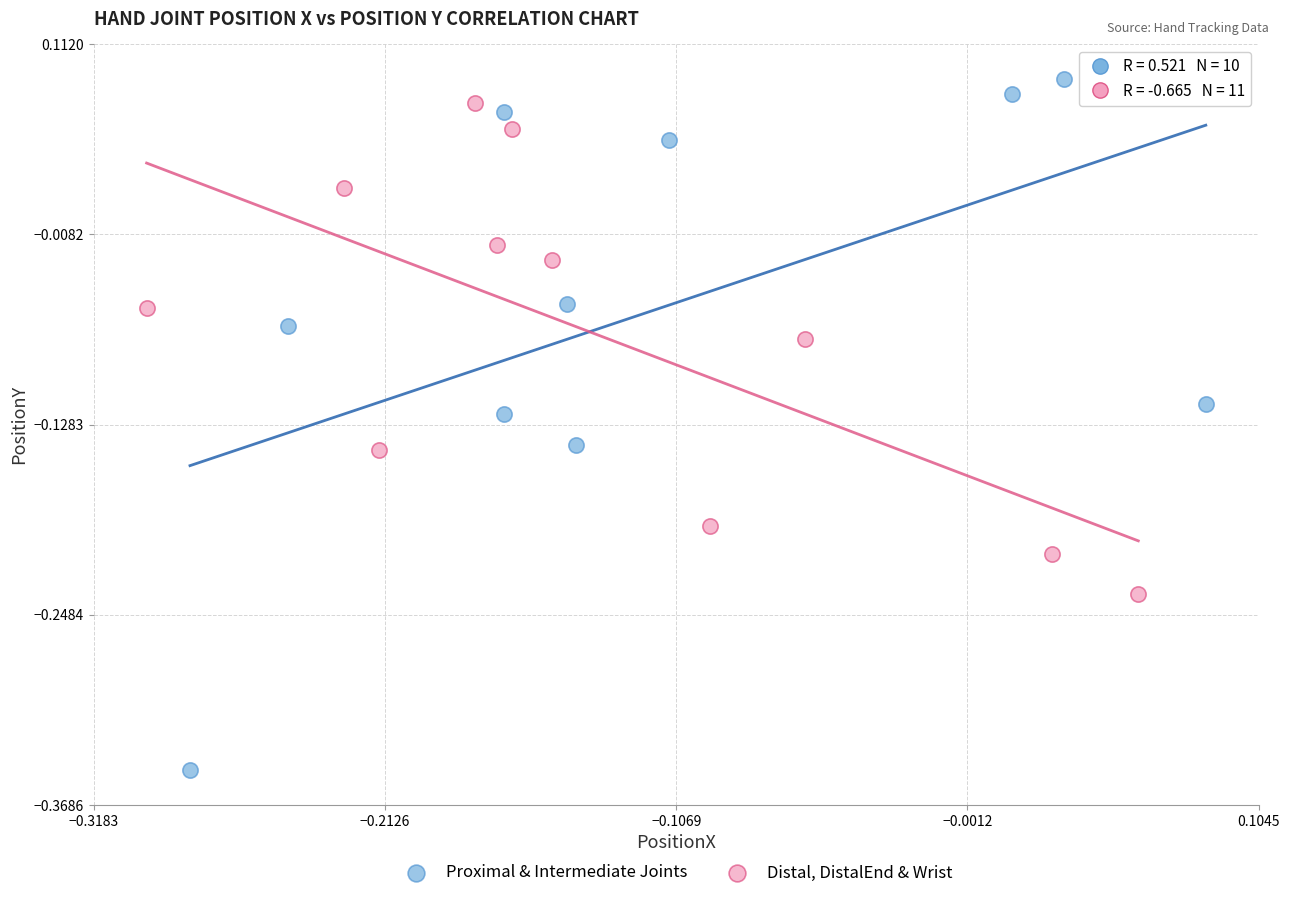

Which series reaches the minimum Y coordinate?

Proximal & Intermediate Joints